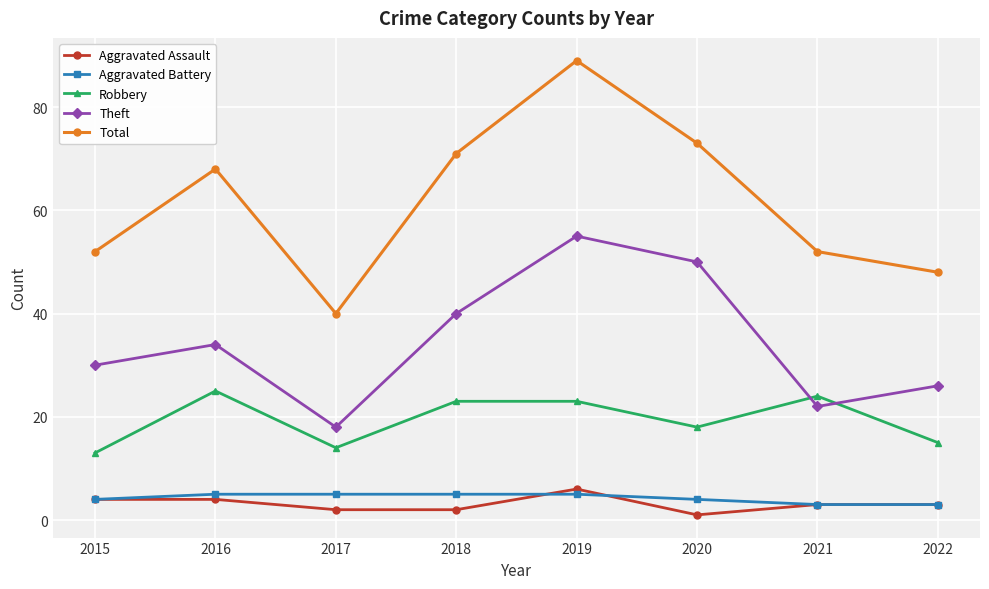

True or false: Theft and Total cross at least once.

False